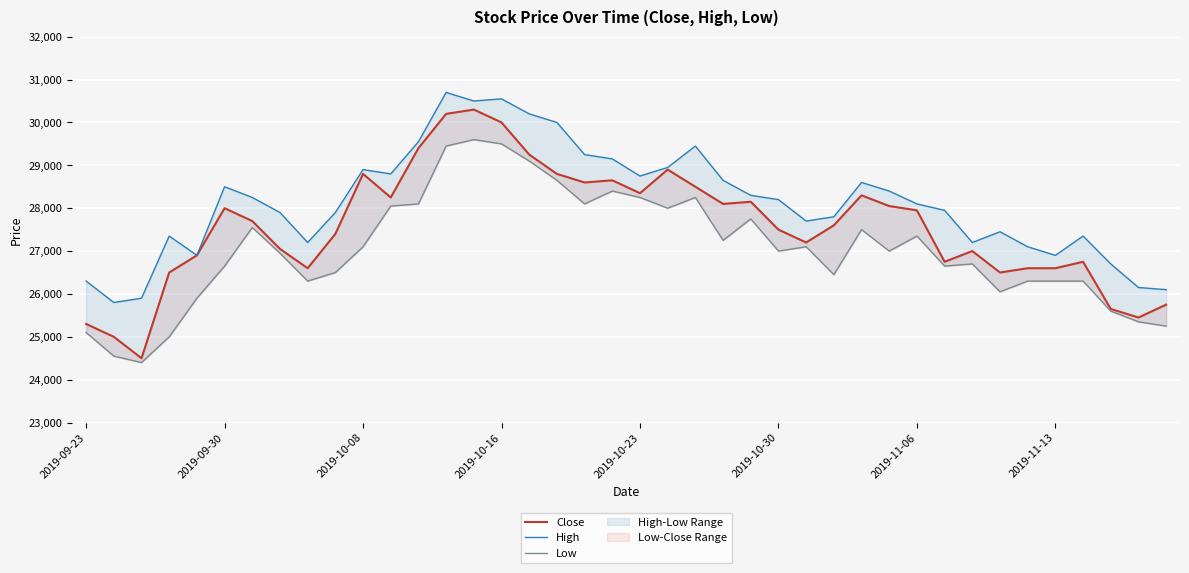

What is the difference between the maximum and minimum values in the Close series?

5800